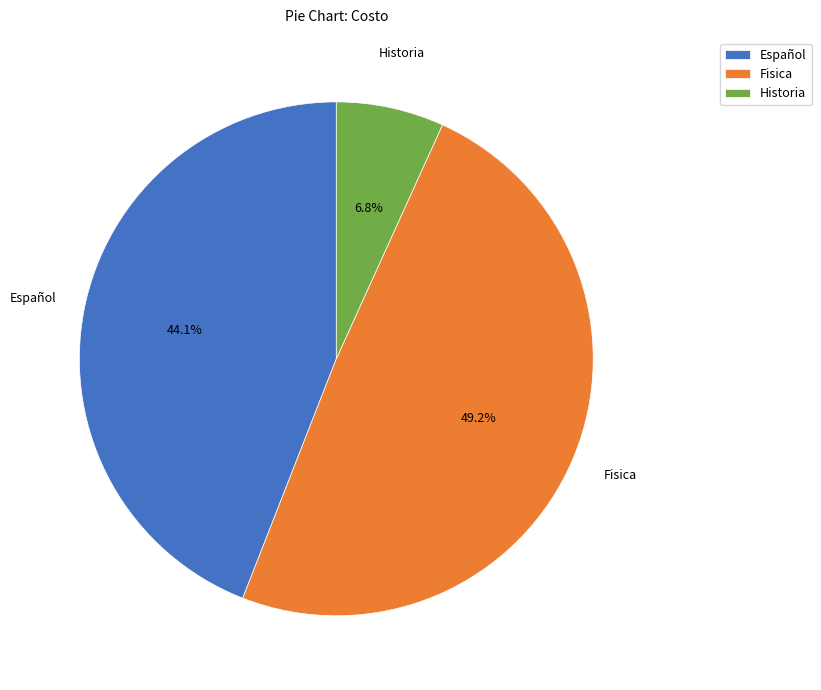

To the nearest percent, what is the difference between the largest and smallest slice percentages?

42%